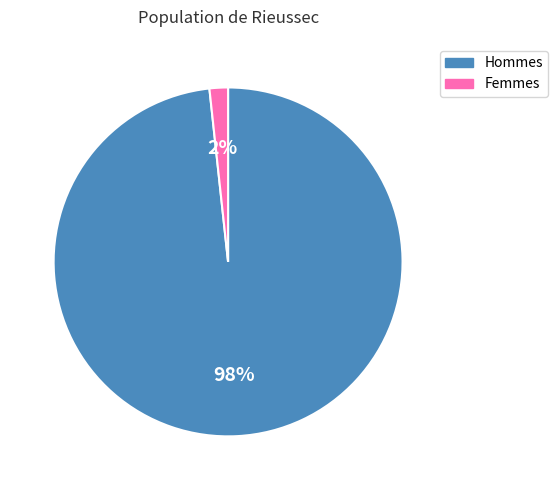

What percentage is the Femmes slice, to the nearest percent?

2%